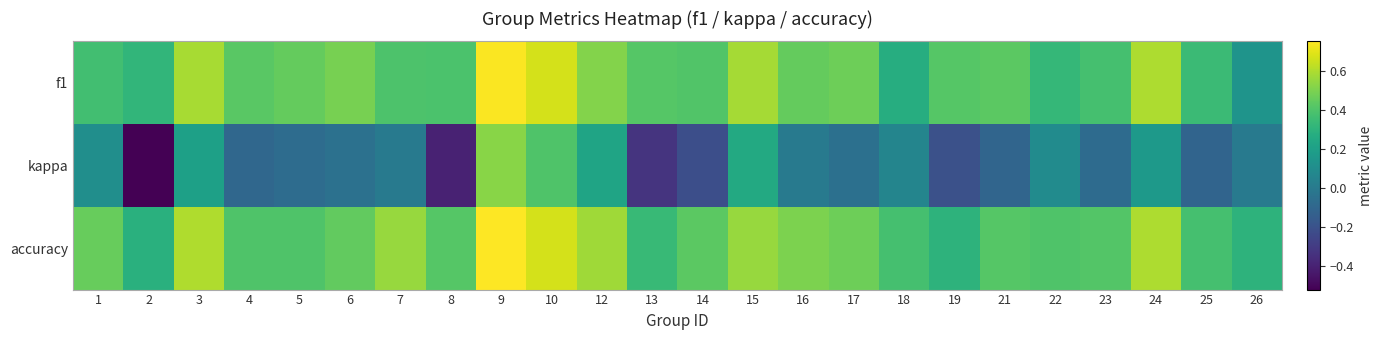

Which series has the largest total across all categories?

accuracy